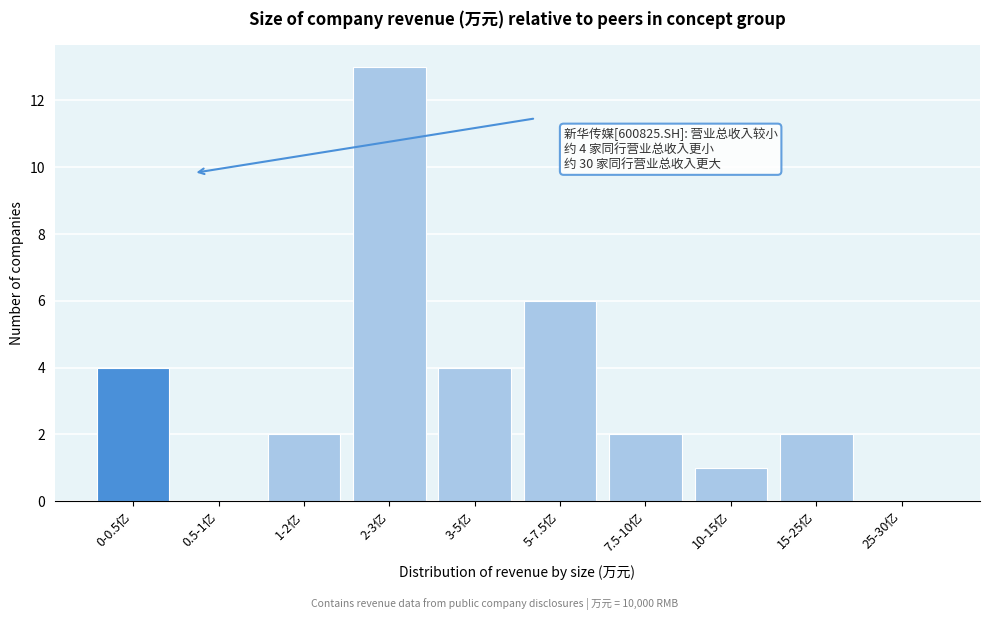

Reading right to left, list all the values displayed in this chart.

25-30亿=0	15-25亿=2	10-15亿=1	7.5-10亿=2	5-7.5亿=6	3-5亿=4	2-3亿=13	1-2亿=2	0.5-1亿=0	0-0.5亿=4